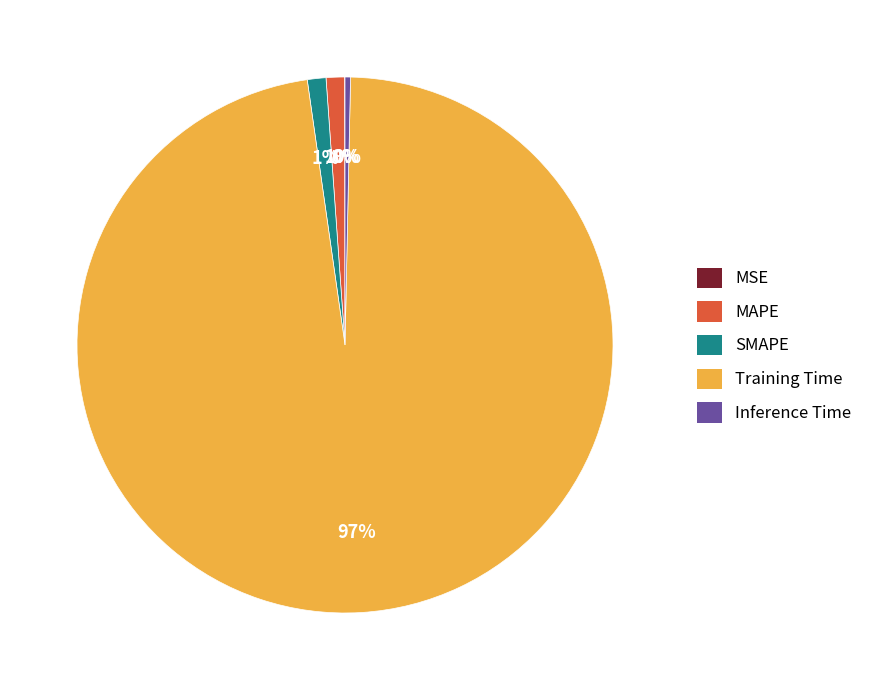

What is the majority slice?

Training Time